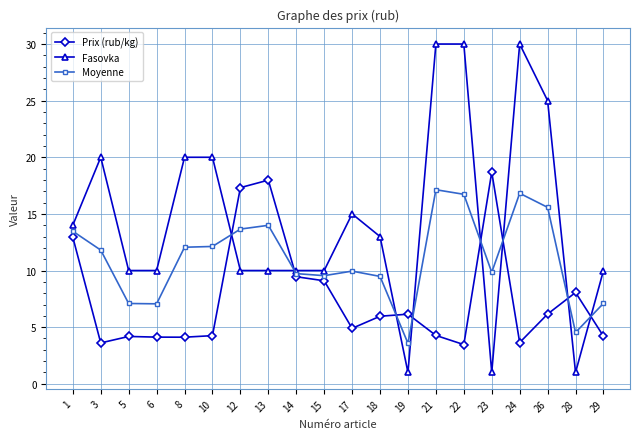

How many Fasovka values are between 10 and 20?

13